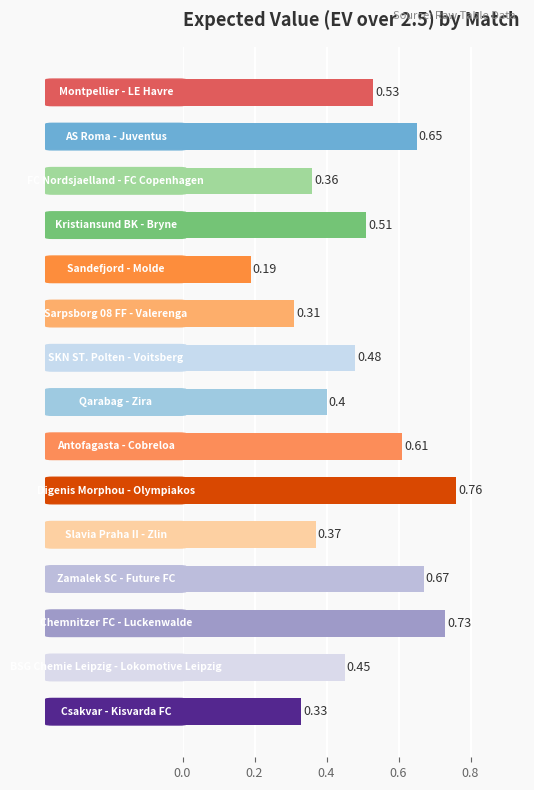

What is the smallest value displayed?

0.2